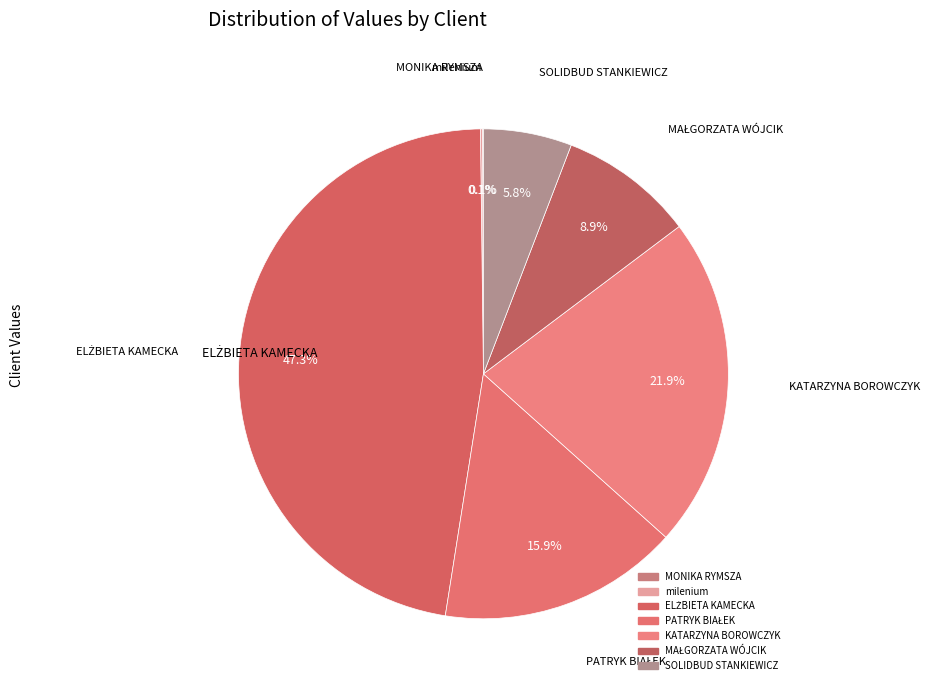

Rank the categories by value from lowest to highest.

MONIKA RYMSZA, milenium, SOLIDBUD STANKIEWICZ, MAŁGORZATA WÓJCIK, PATRYK BIAŁEK, KATARZYNA BOROWCZYK, ELŻBIETA KAMECKA